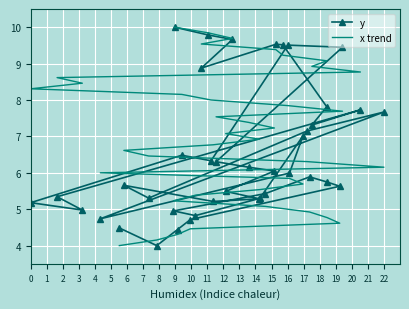

What is the value of the x trend point at the 33rd from the left?

5.1